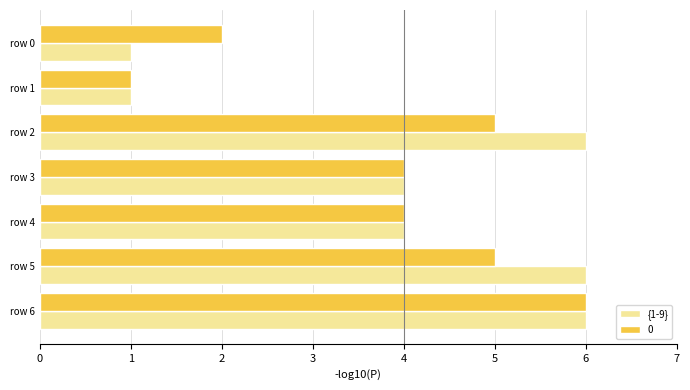

True or false: 0 has a value of 4 at row 4.

True